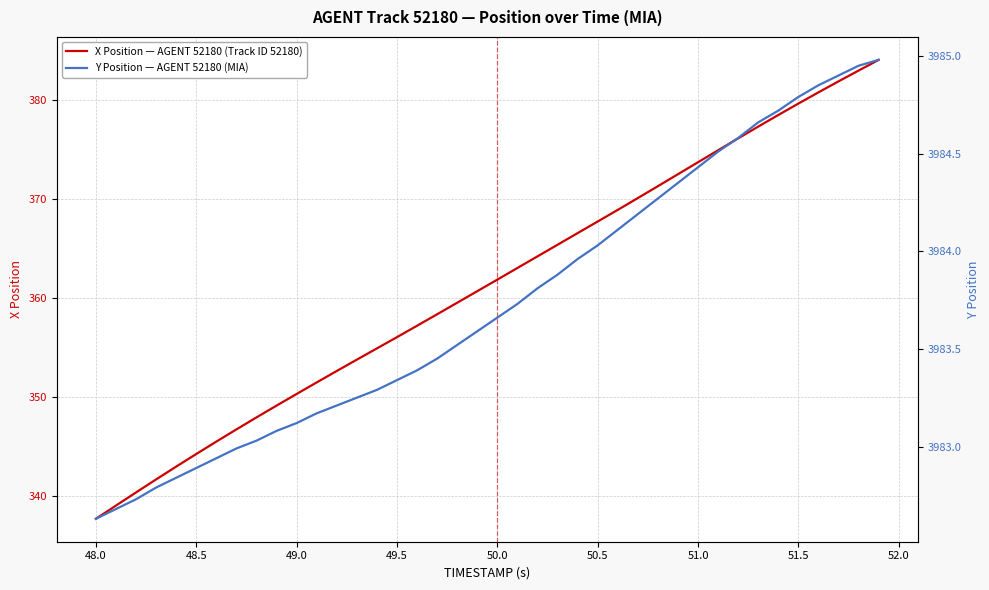

Is it true that X Position — AGENT 52180 (Track ID 52180) equals 337.7 at 48.0?

True